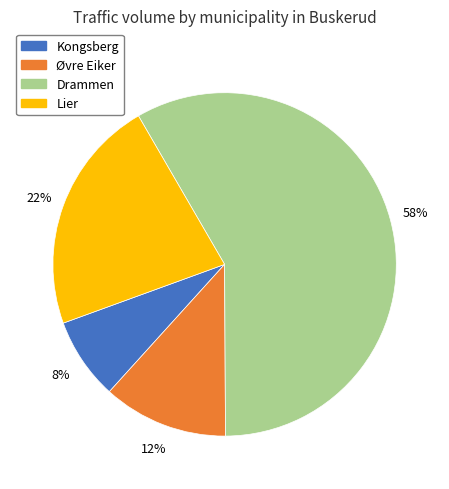

What is the largest slice in the pie chart?

Drammen